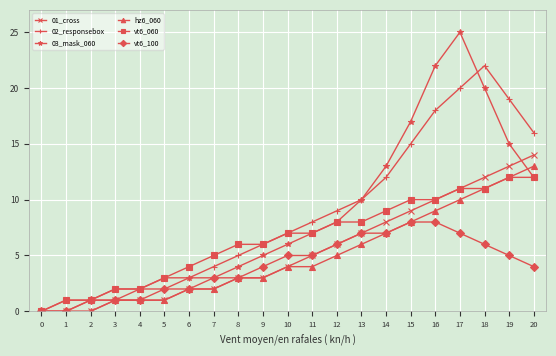

What is the difference between the maximum and second lowest values in the 02_responsebox series?

21